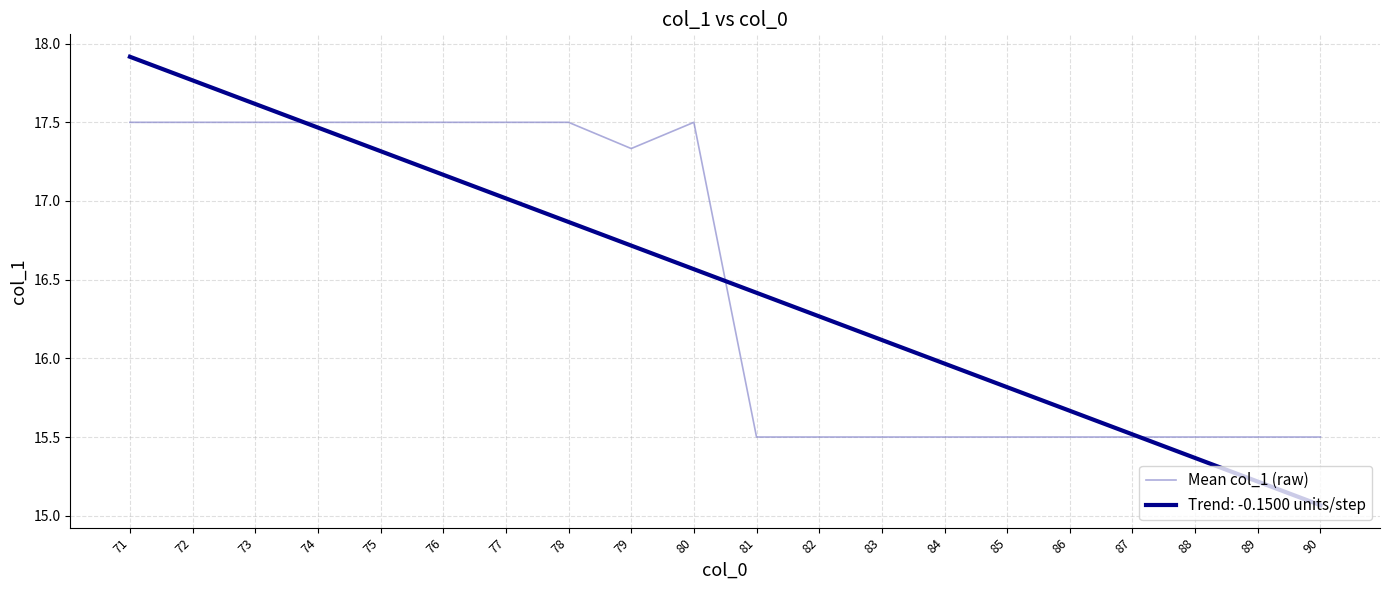

Which category has the lowest value across all series?

90